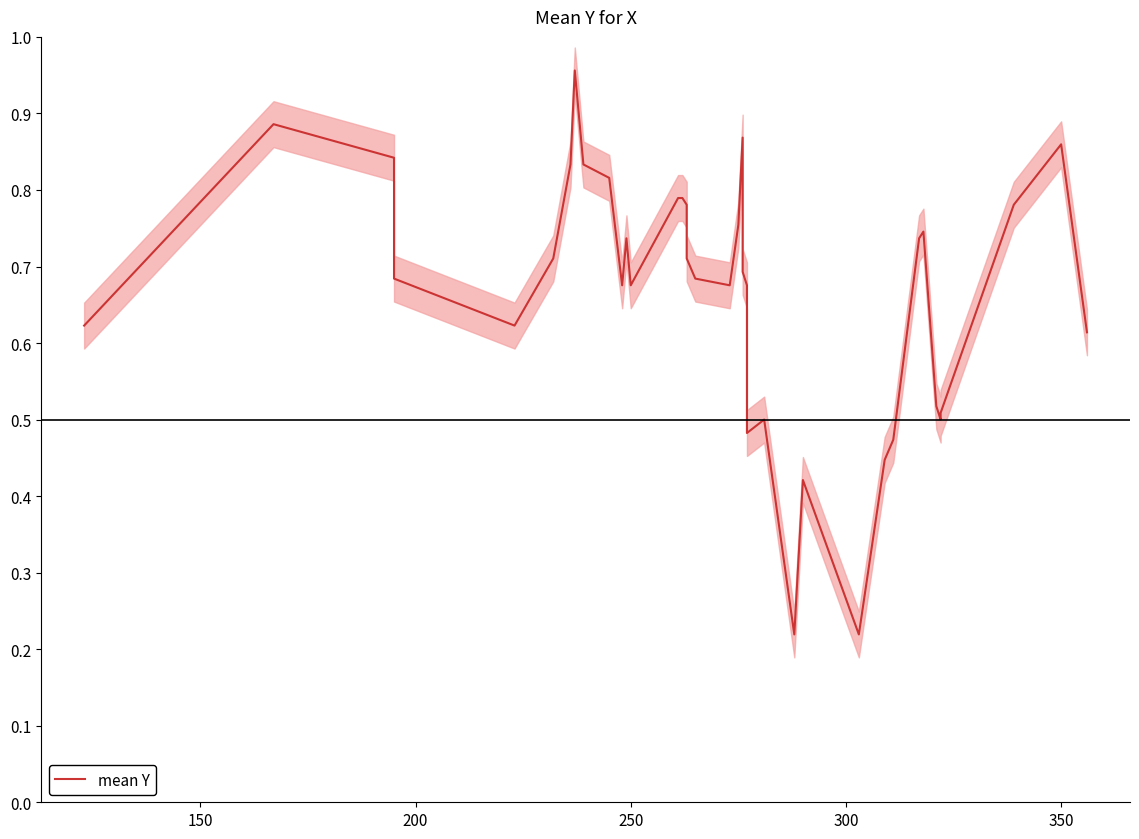

Reading right to left, extract all data points from this chart.

0.6	0.9	0.8	0.5	0.5	0.5	0.7	0.7	0.5	0.4	0.2	0.4	0.2	0.5	0.5	0.7	0.7	0.8	0.9	0.8	0.7	0.7	0.7	0.8	0.8	0.8	0.8	0.7	0.7	0.7	0.8	0.8	1.0	0.8	0.7	0.6	0.7	0.8	0.9	0.6